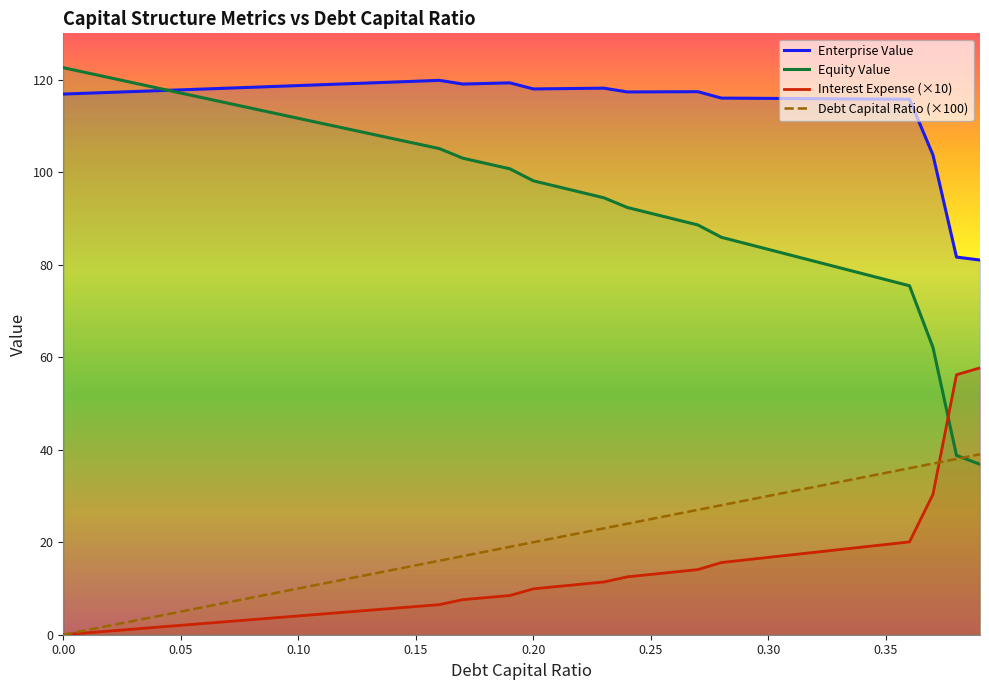

Does the chart have visible grid lines?

No